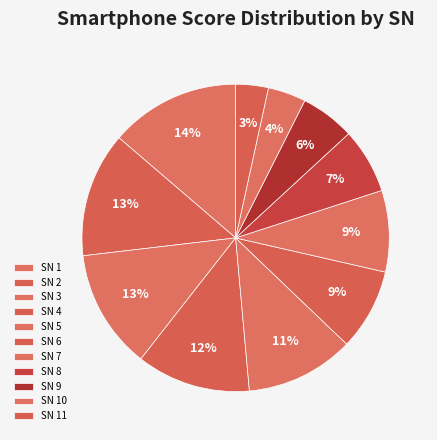

How many segments does this pie chart have?

11